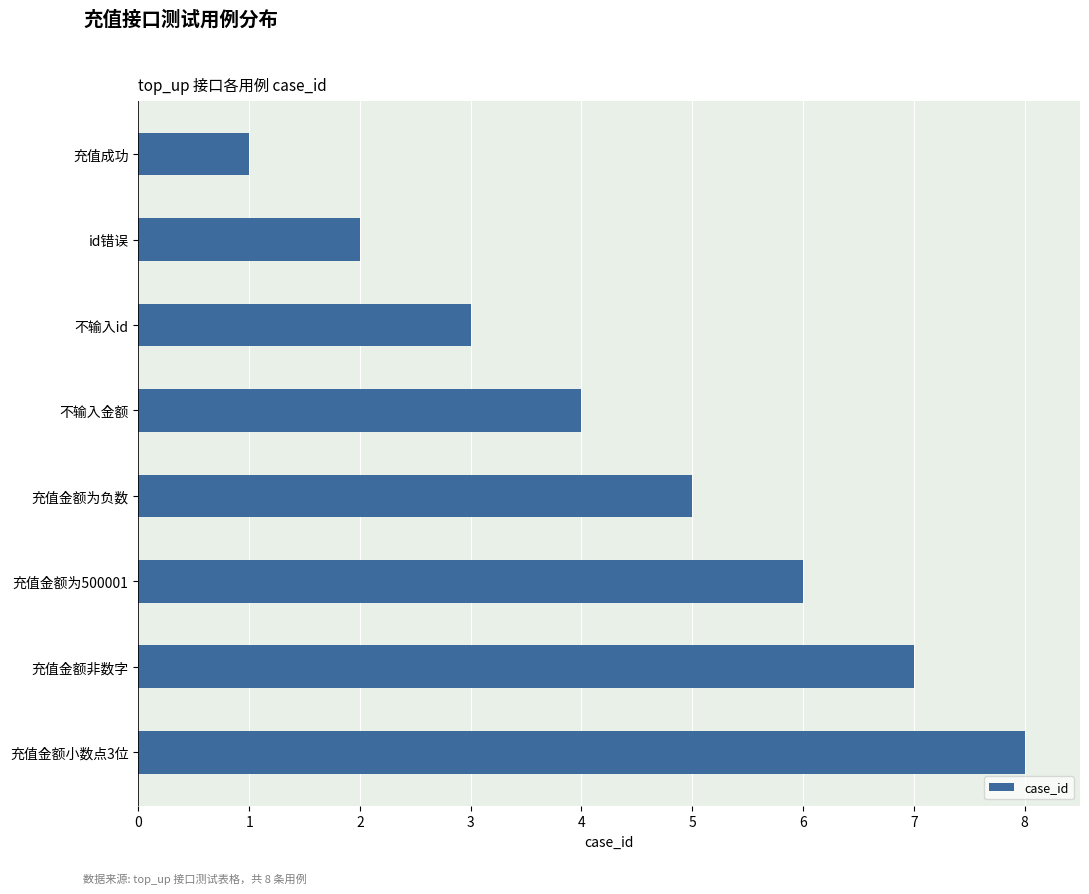

The chart shows a value of 7 at 充值金额非数字. True or false?

True